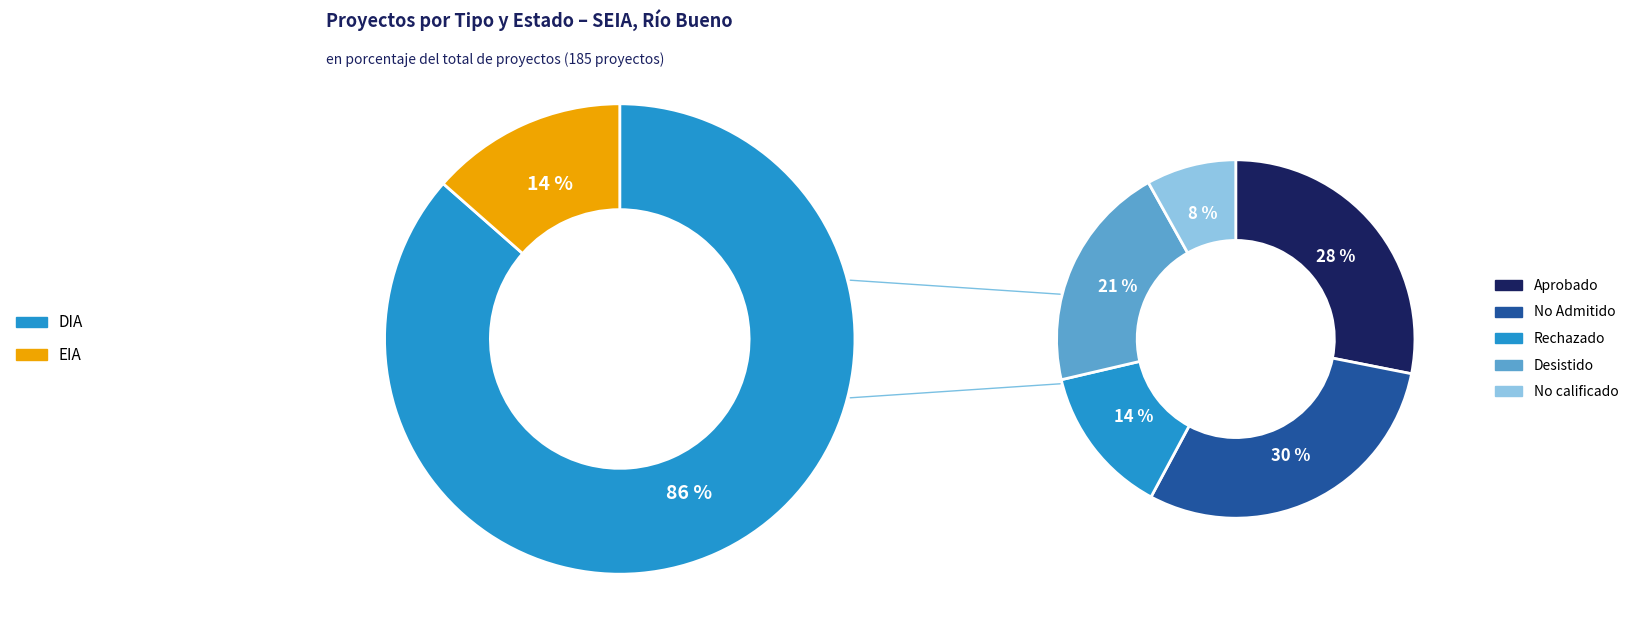

Rank the categories by value from lowest to highest.

EIA, DIA